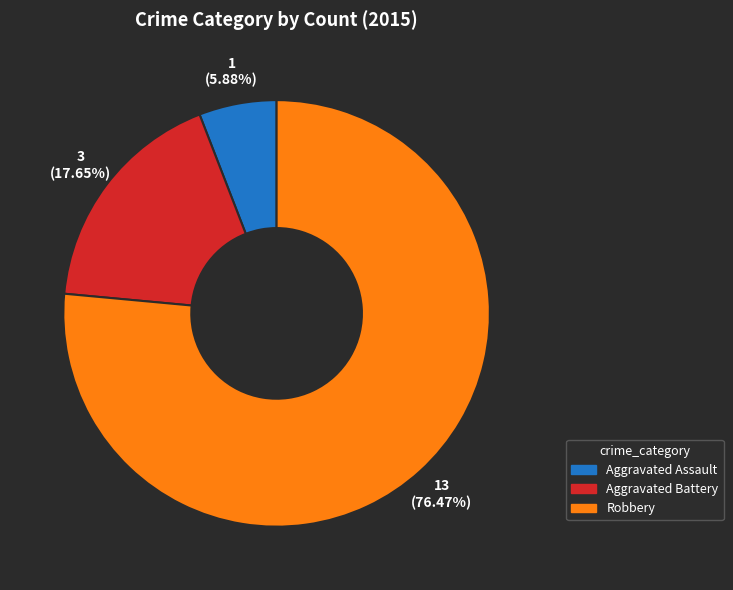

How many segments does this pie chart have?

3